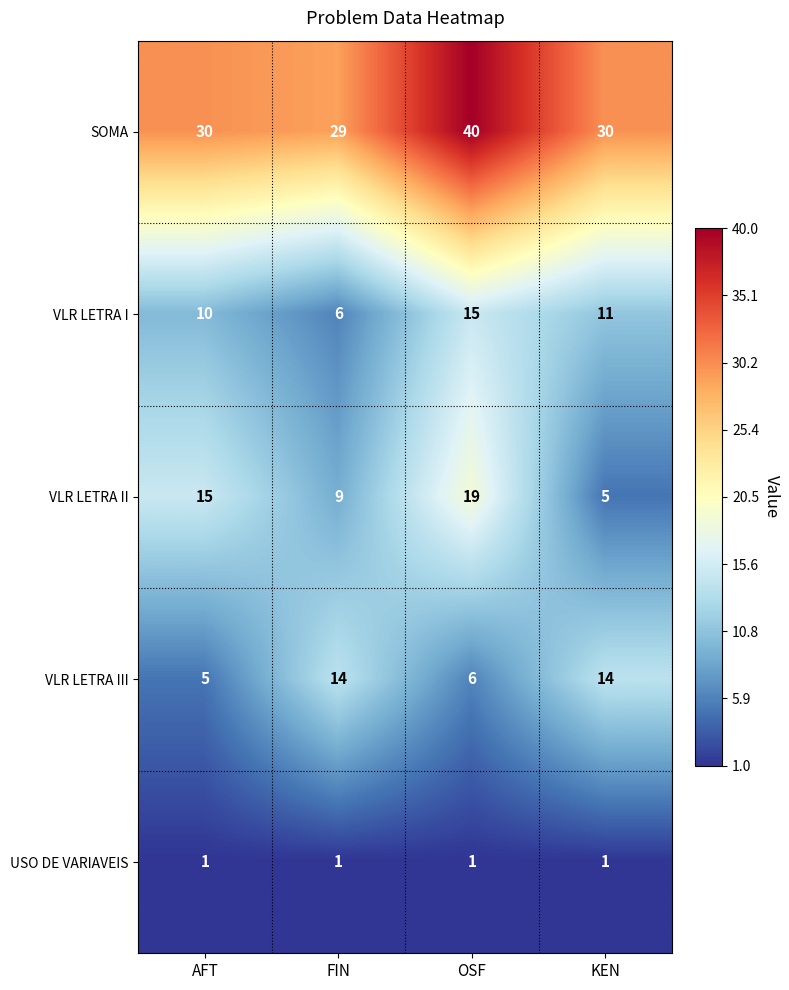

How many data points in VLR LETRA I are less than 11?

2